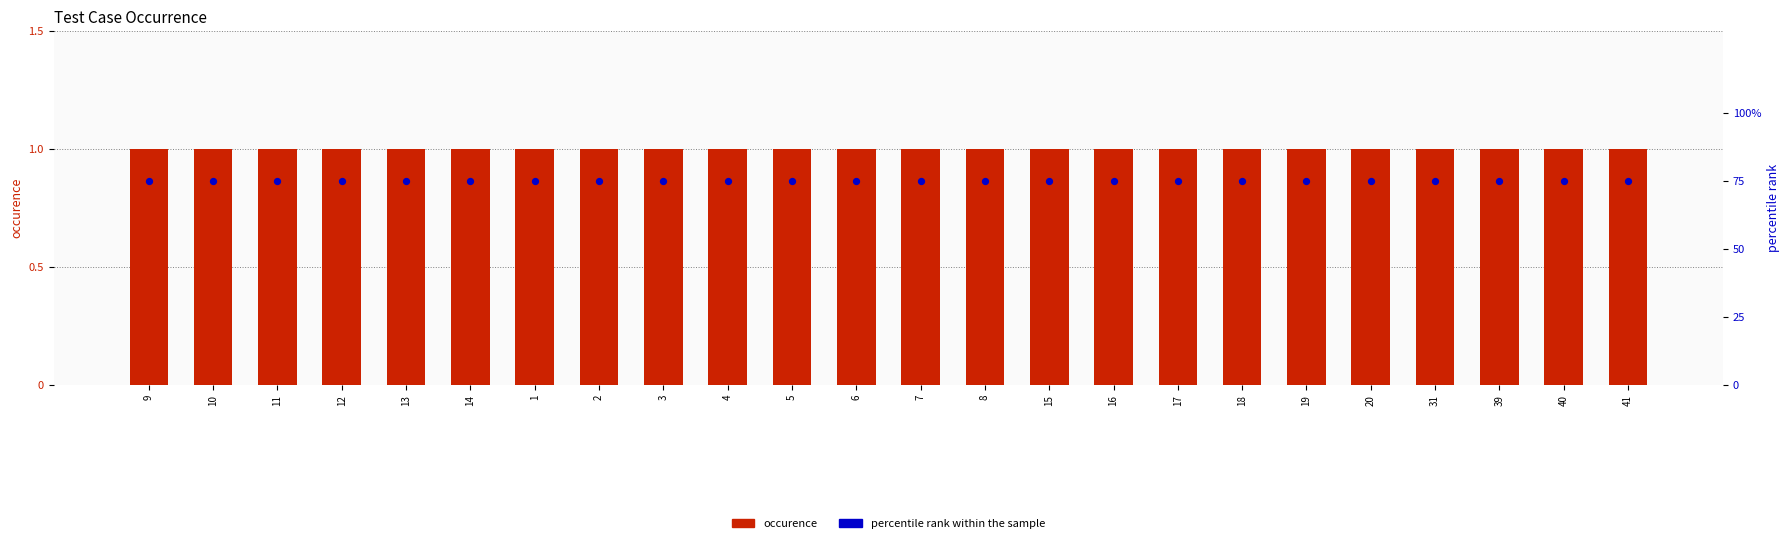

At how many categories does at least one series exceed 60?

24